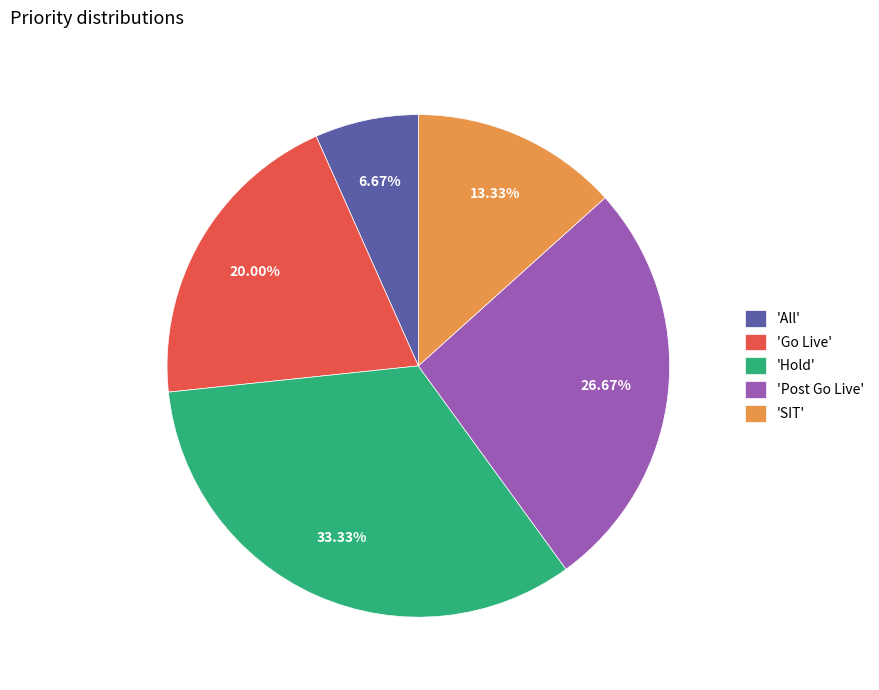

Does any single category account for the majority?

No